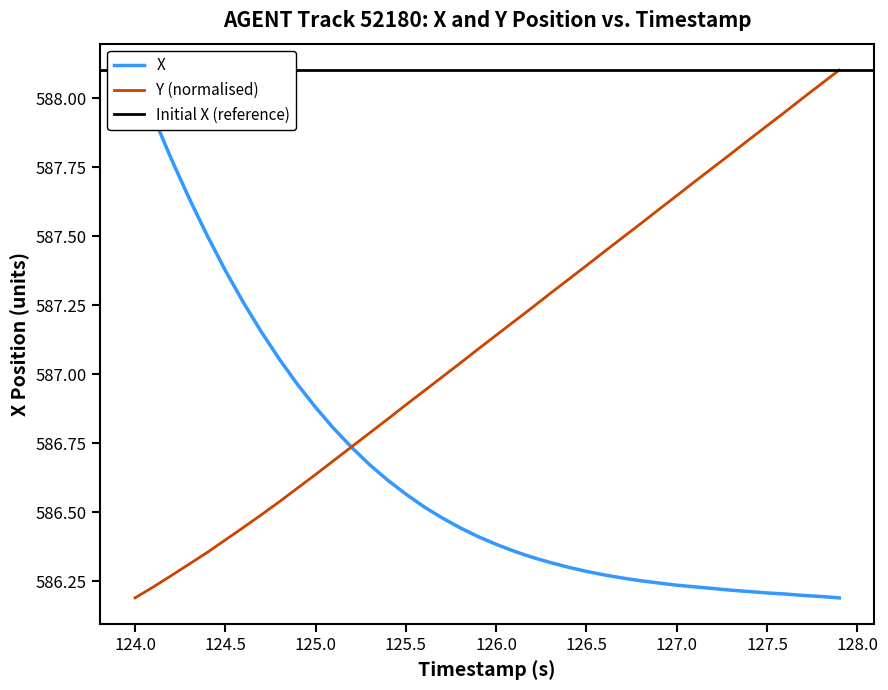

What is the greatest value displayed?

588.1